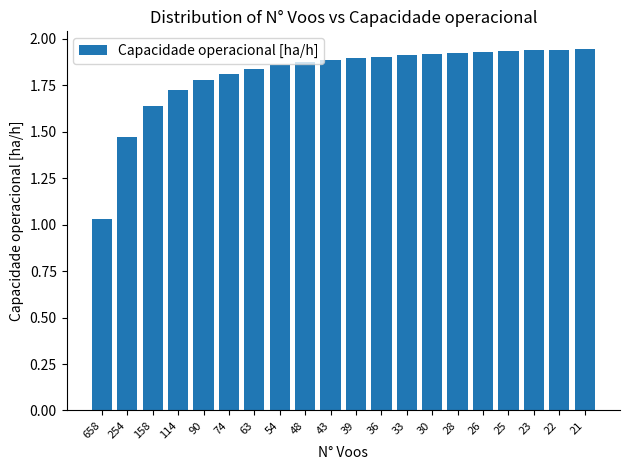

Which has a higher value, 36 or 54?

36